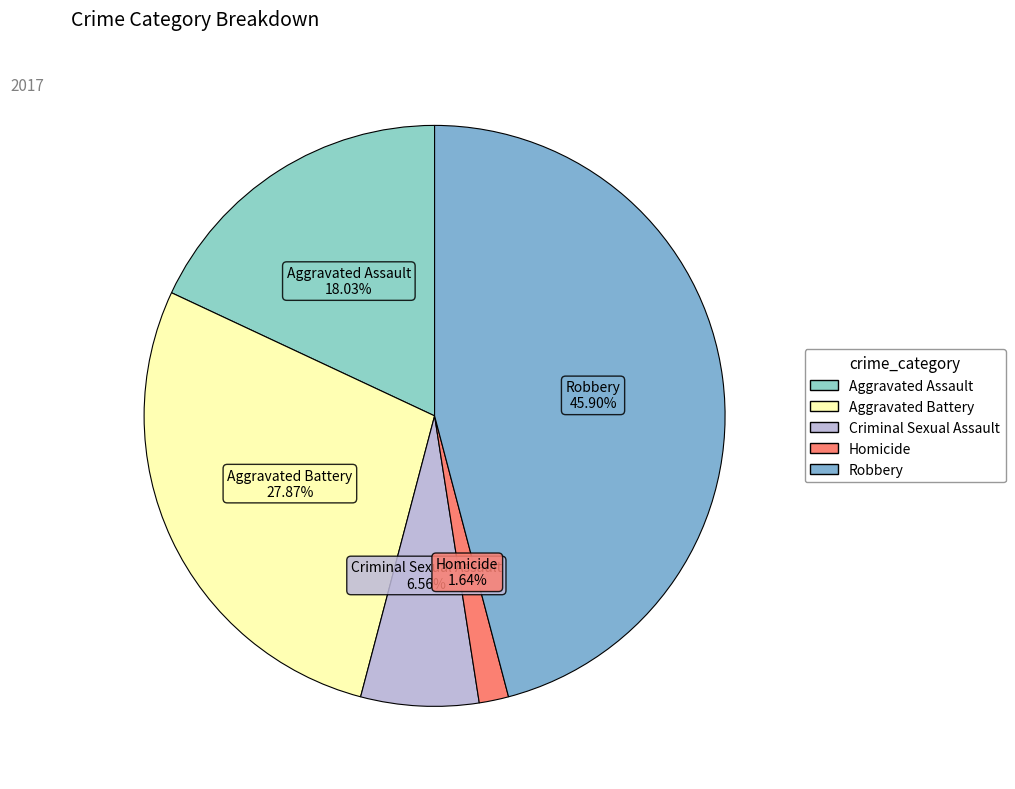

Is it true that Aggravated Assault is 25% of the pie?

False